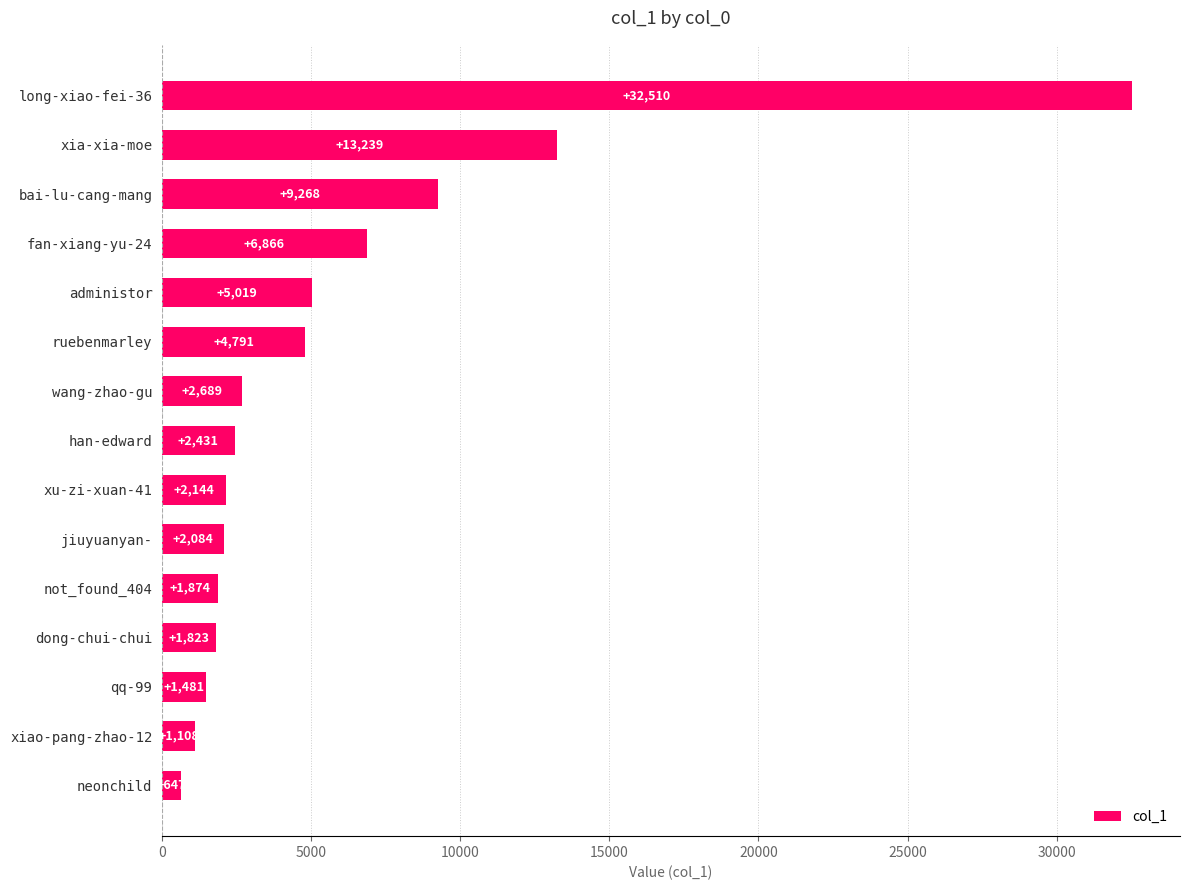

What is the smallest value displayed?

647